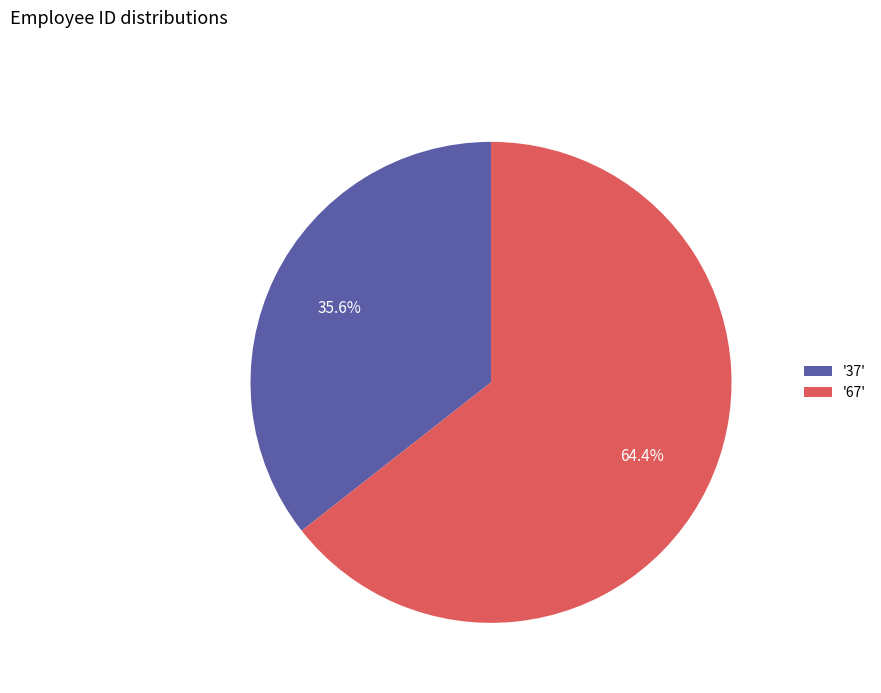

Which category accounts for the majority?

'67'